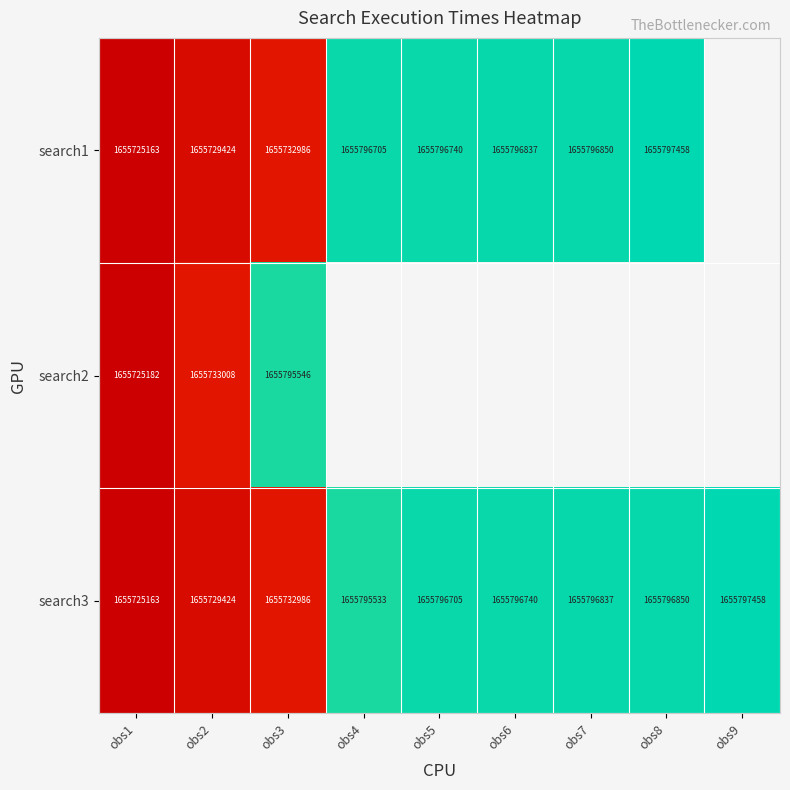

Rank the series by their maximum value, from lowest to highest.

search2, search1, search3